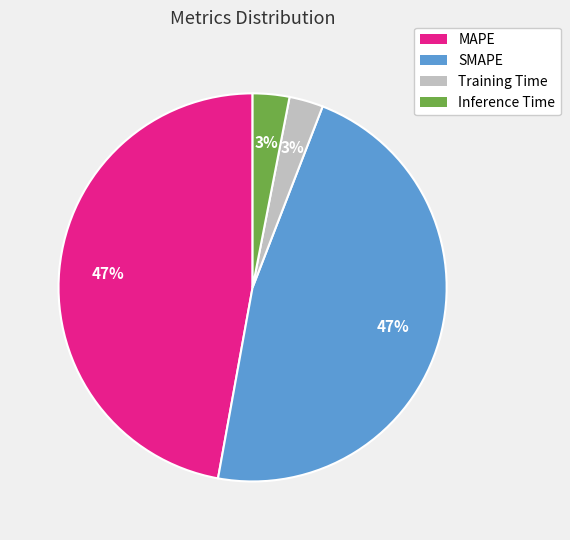

Combined, do MAPE and SMAPE account for over 50%?

Yes